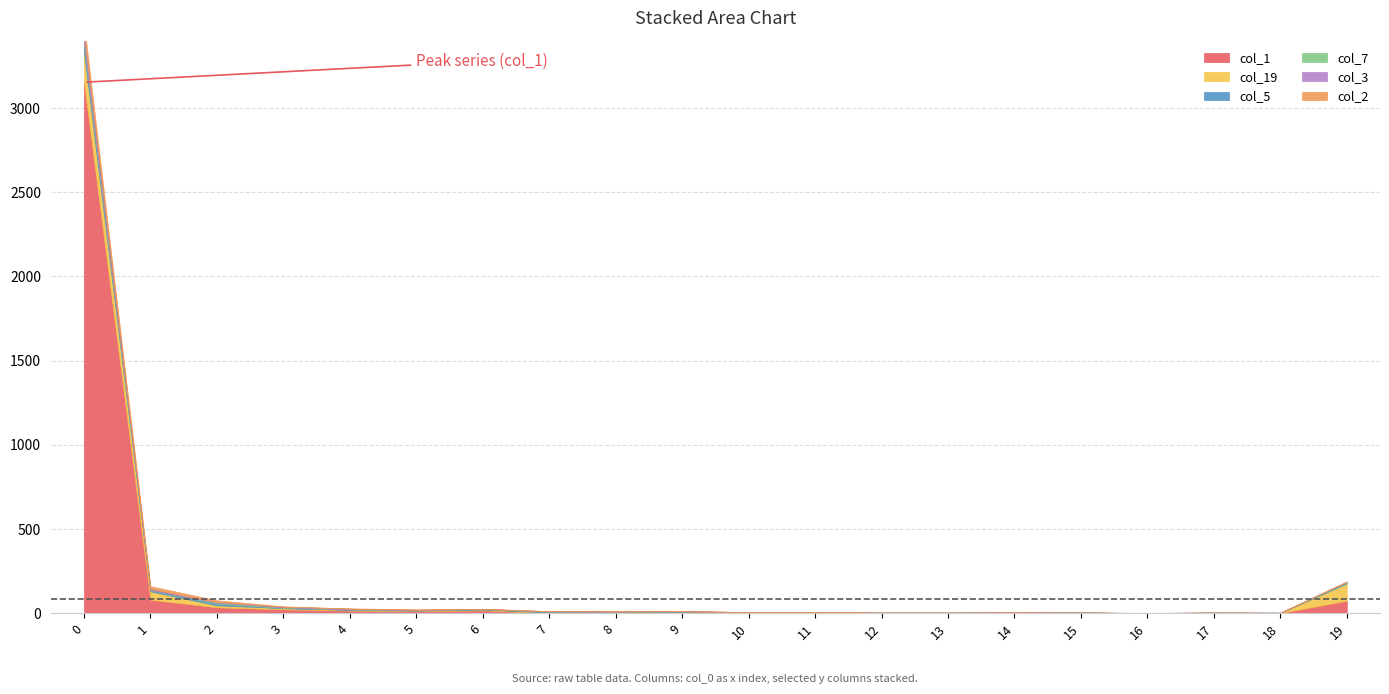

How many categories are shown in the chart?

20